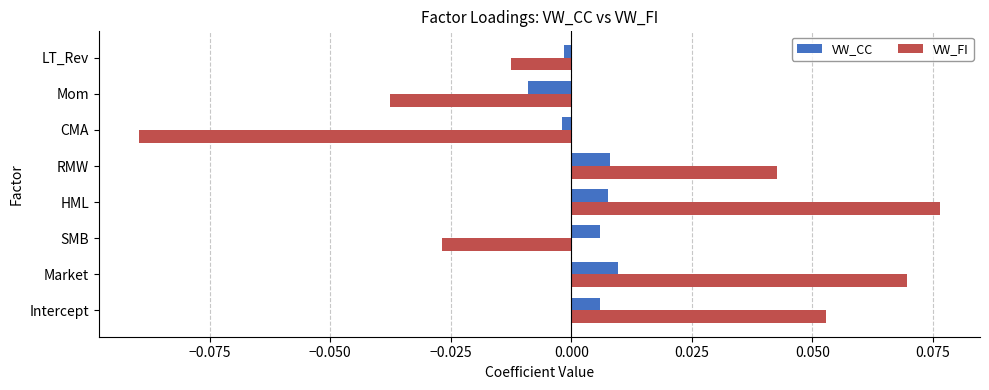

How many values in the VW_FI series exceed 0?

4